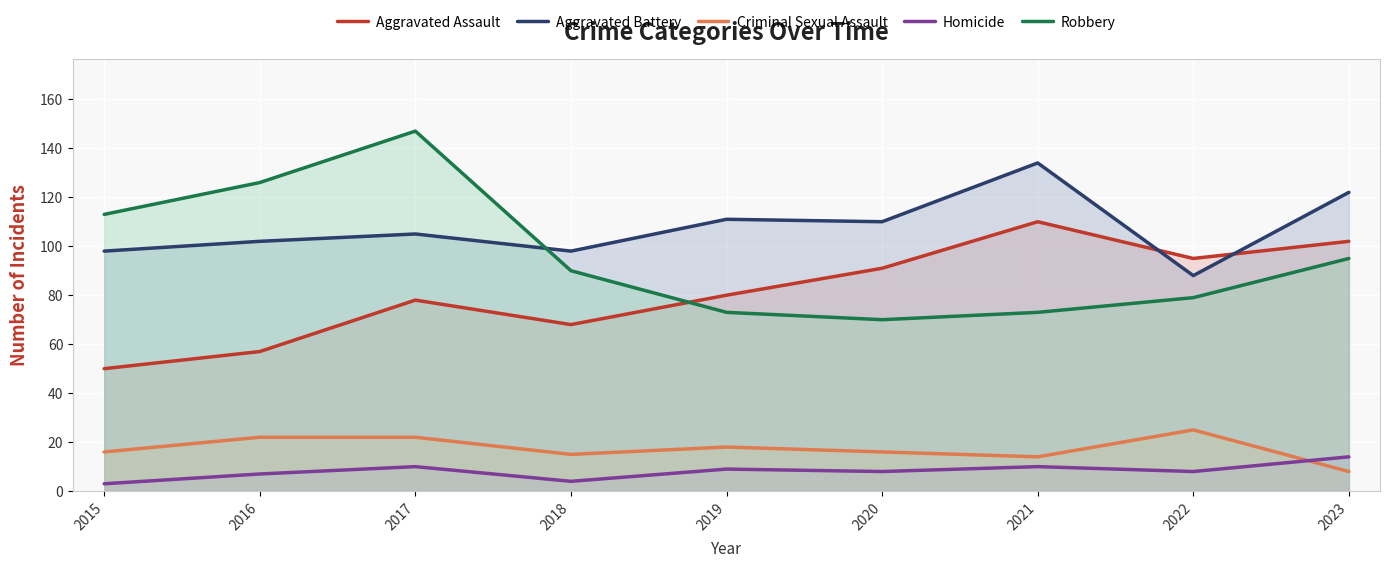

What is the spread (max minus min) of values at 2023?

114